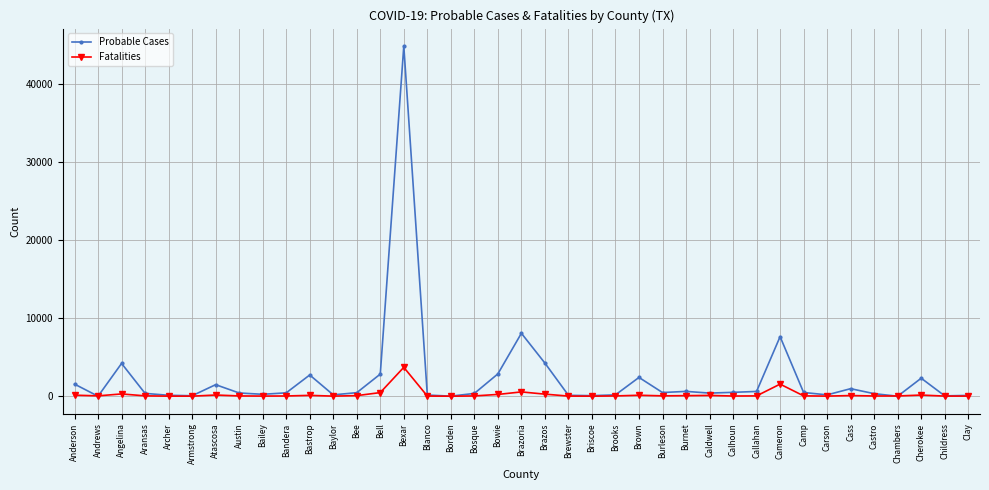

Which series has the widest spread of values?

Probable Cases